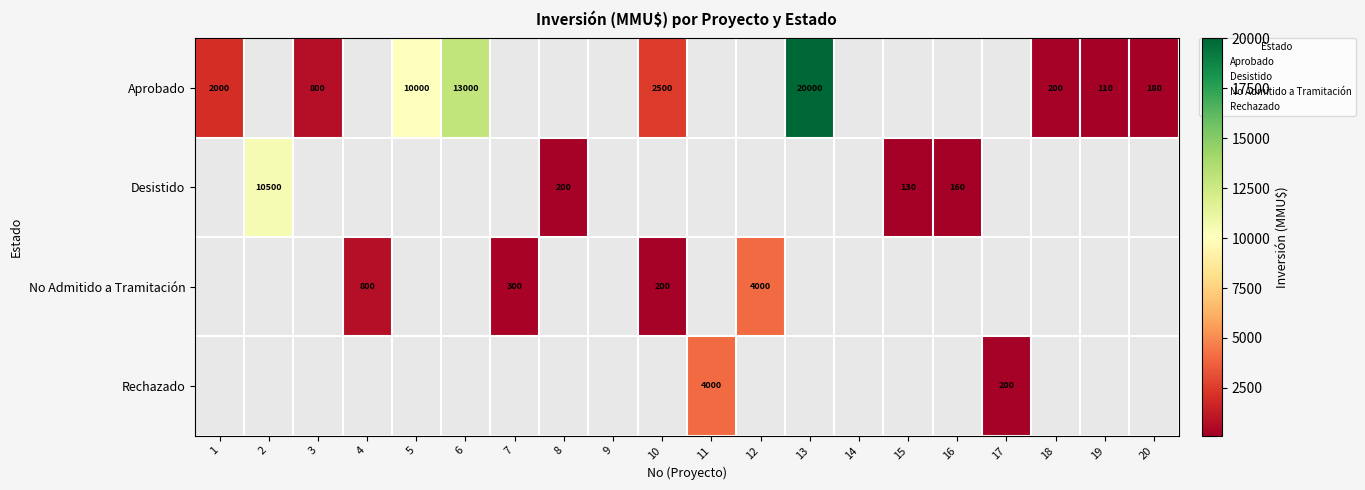

At how many categories does at least one series exceed 19153?

1